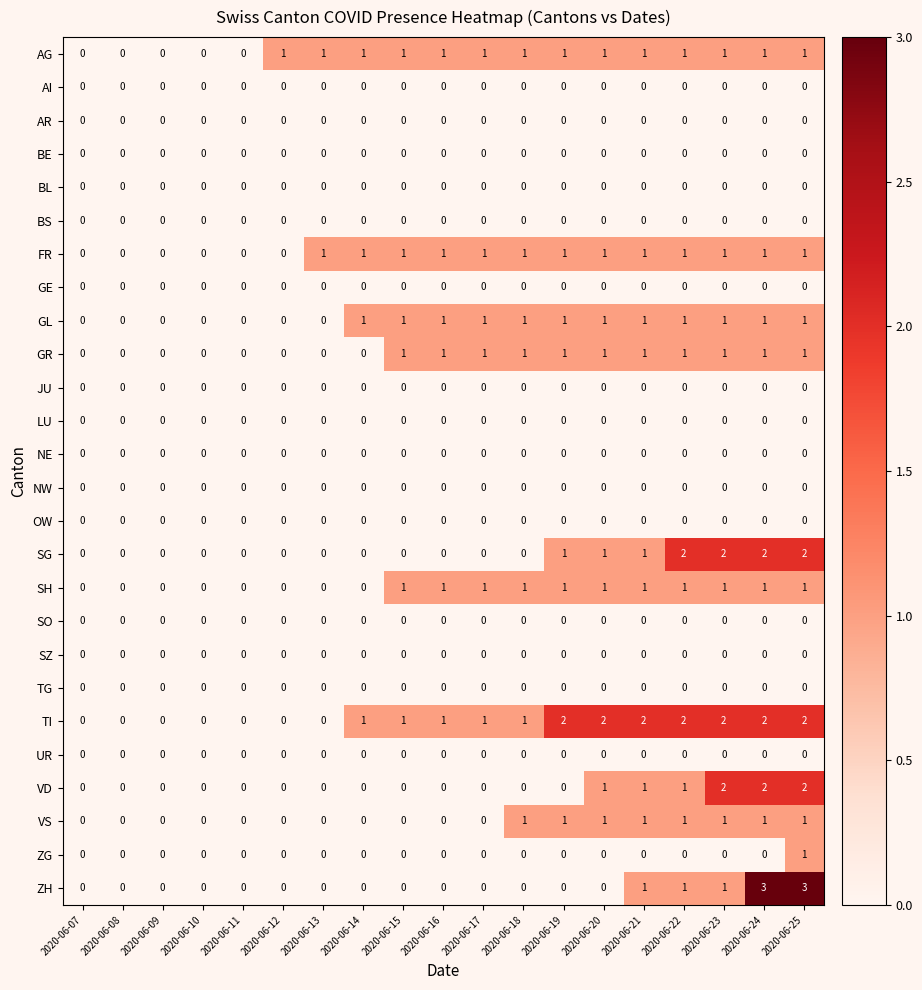

What is the difference between the highest and lowest values at 2020-06-16?

1